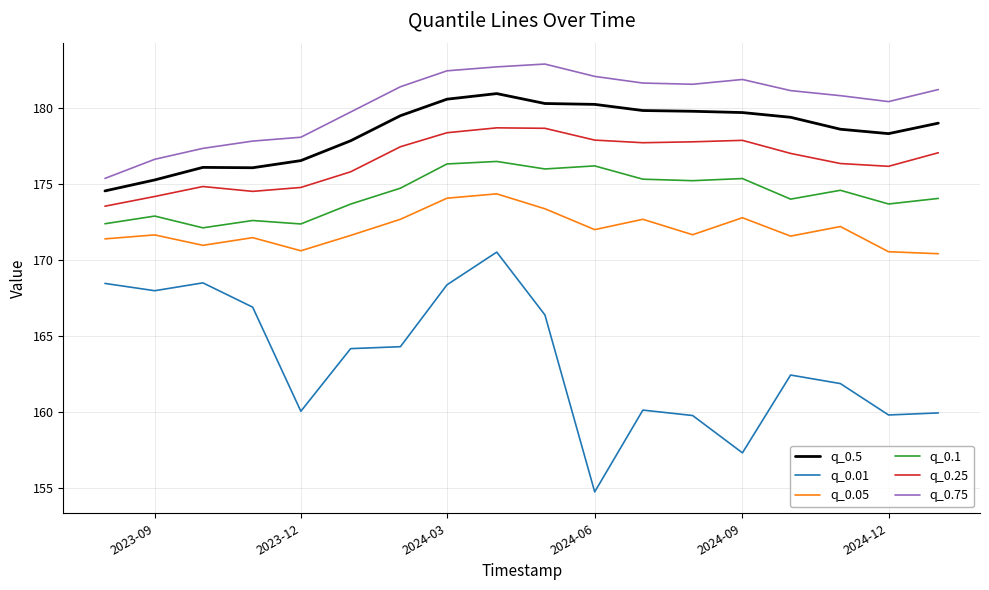

Which series has the widest spread of values?

q_0.01